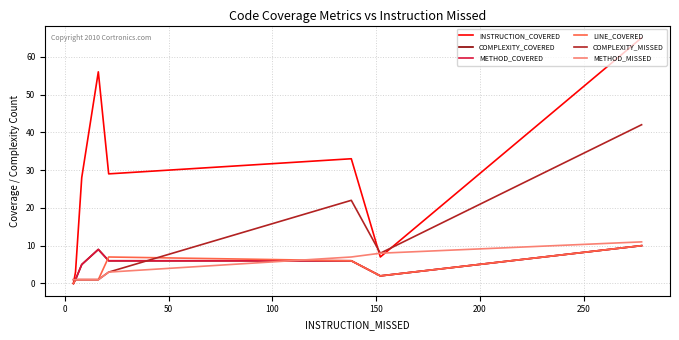

Is this an area chart (filled region under the line)?

No